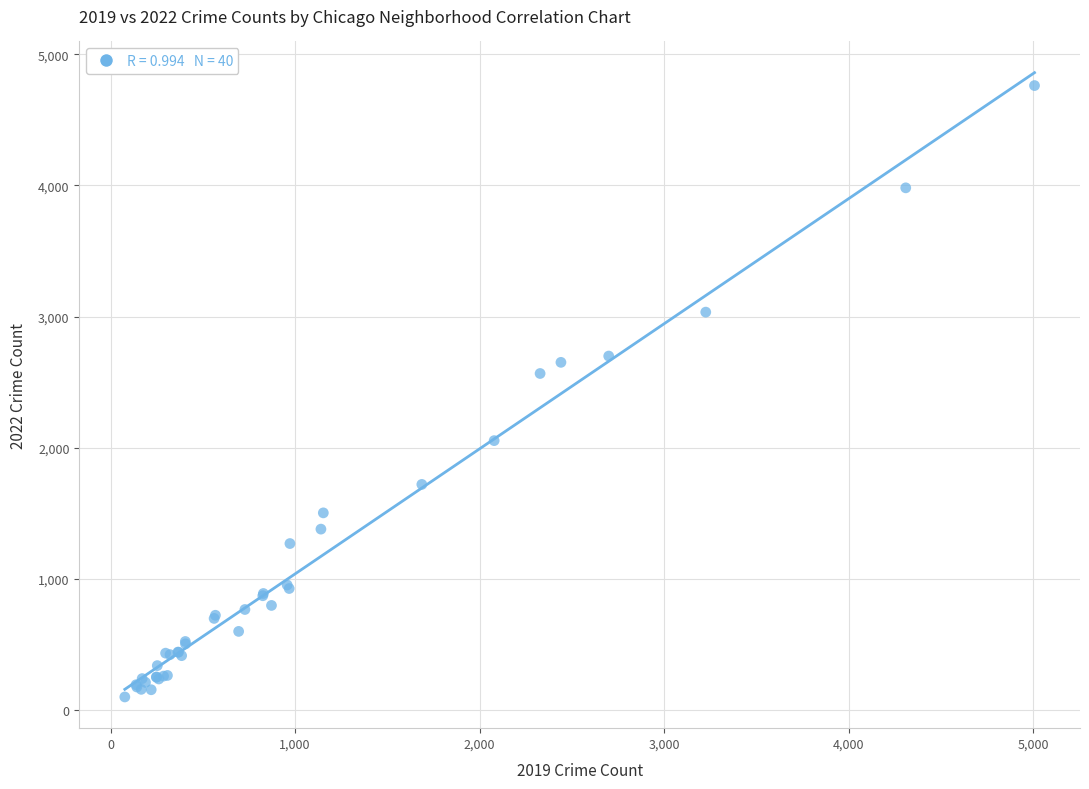

What Y value in the scatter plot is closest to 2430?

2566